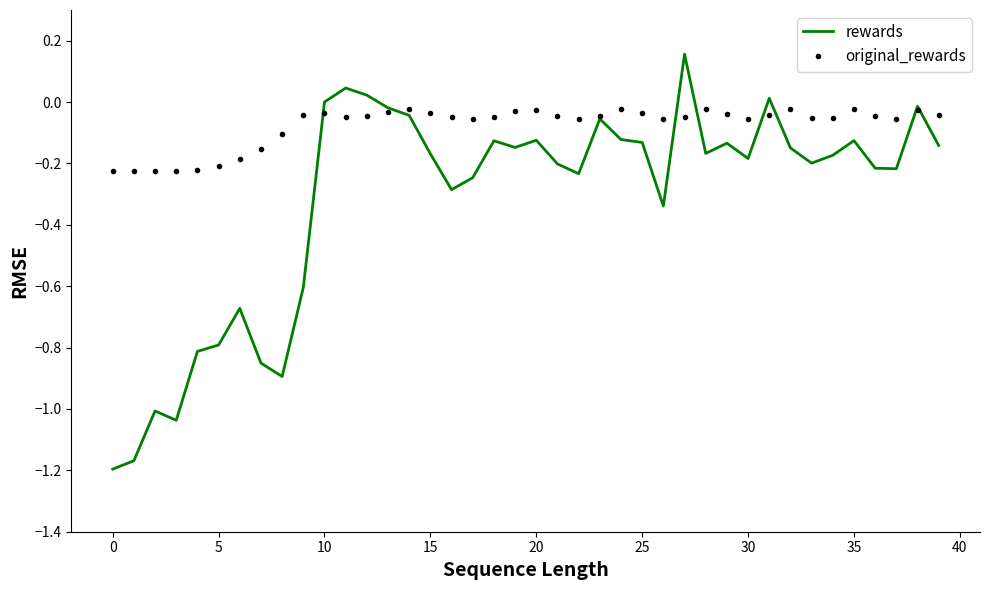

How many categories are shown in the chart?

40